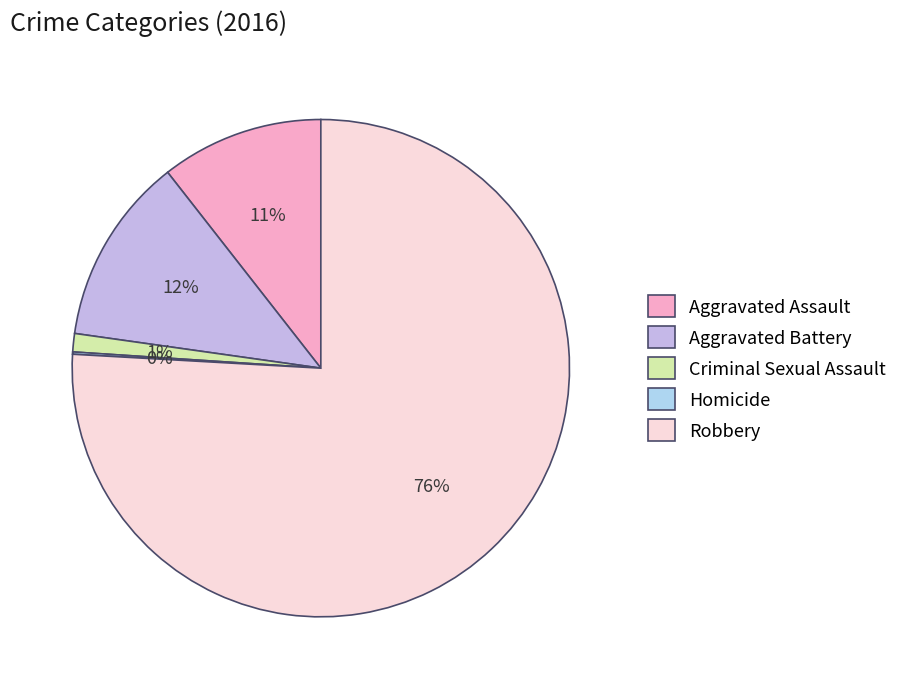

The Criminal Sexual Assault slice represents 1% of the pie. True or false?

True